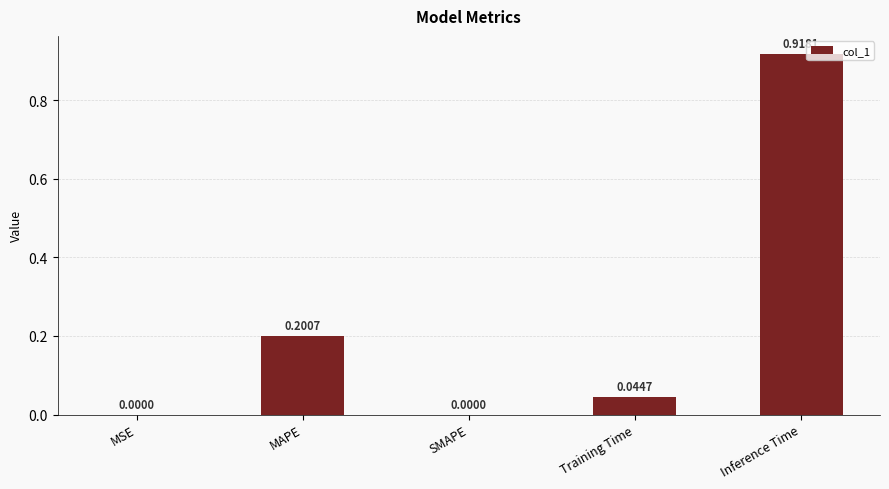

What is the sum of the values at Training Time and Inference Time?

1.0